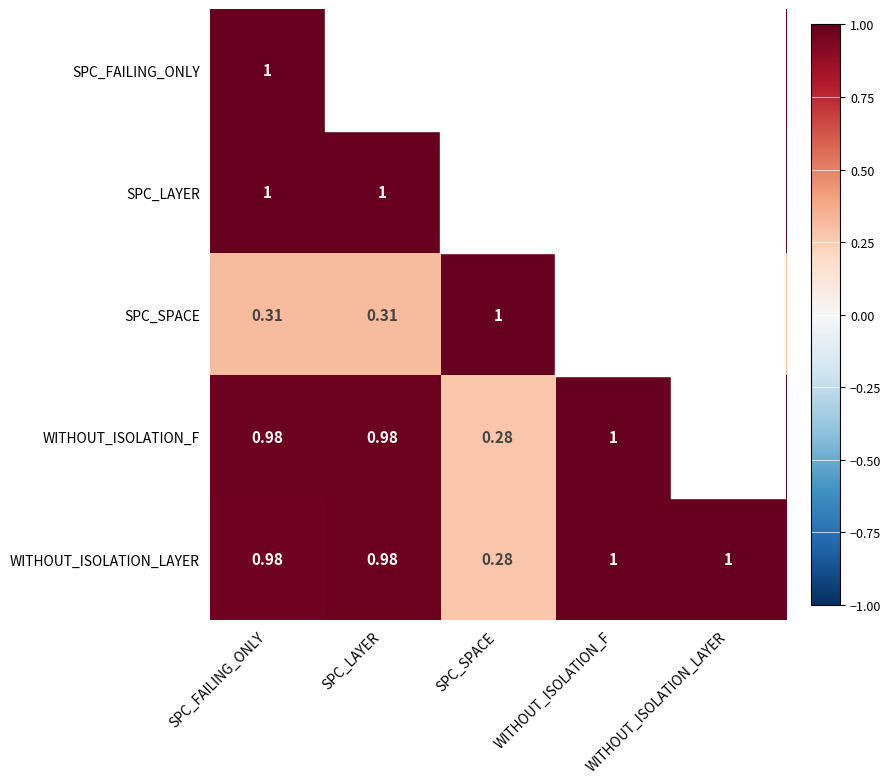

Where is WITHOUT_ISOLATION_LAYER nearest to the value 0?

SPC_SPACE